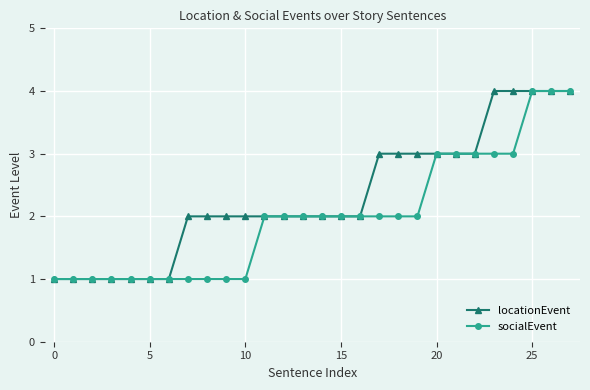

What is the average value of the socialEvent series?

2